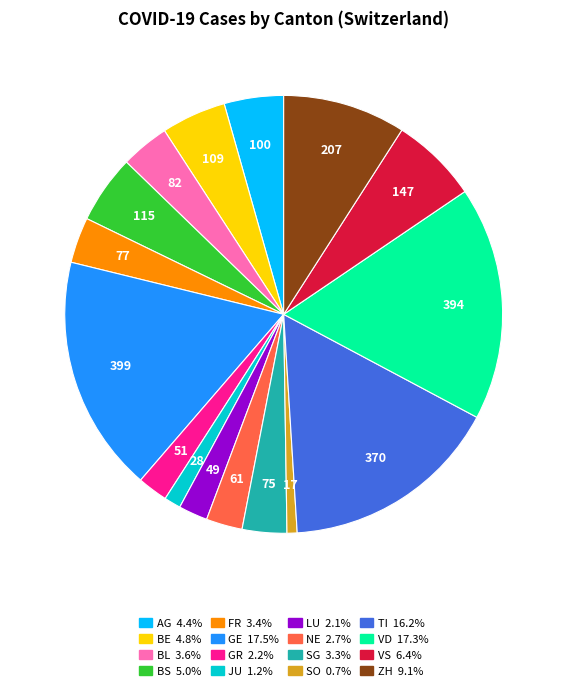

Count the number of slices in the pie.

16